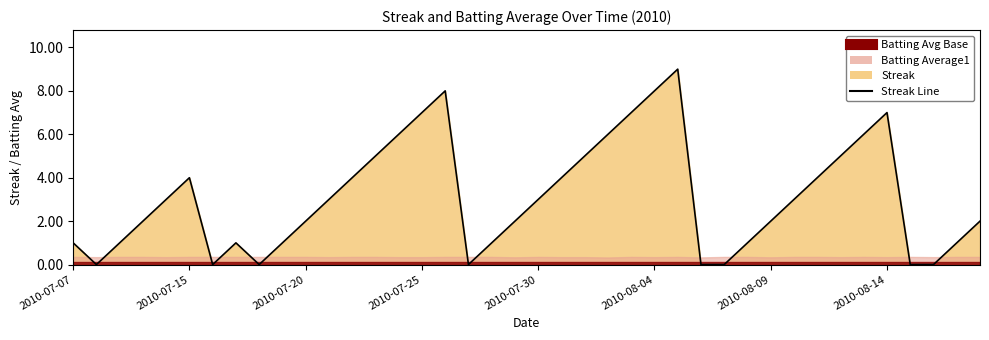

How many interior local peaks (higher than both neighbors) does the data have?

5